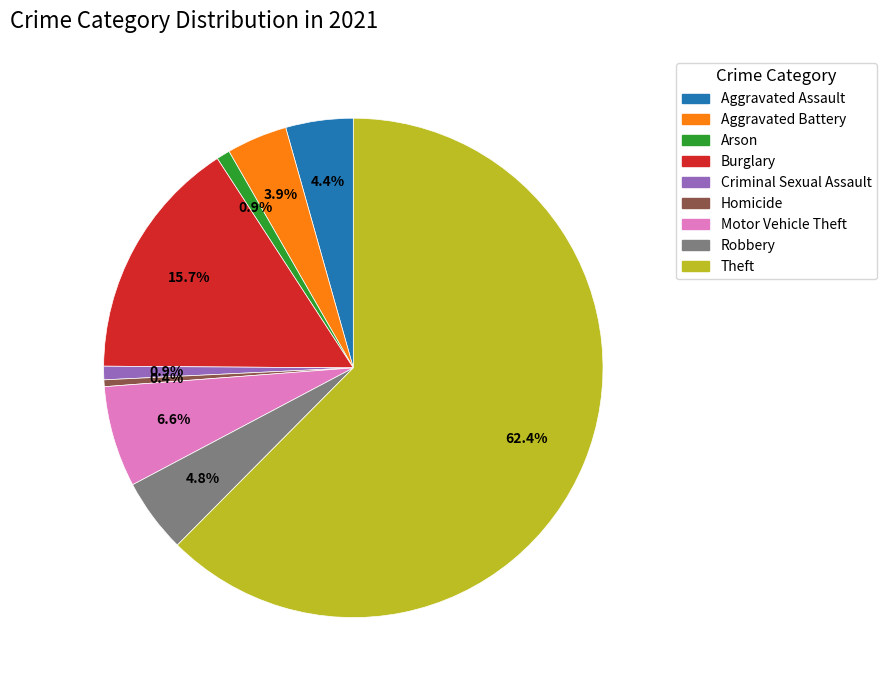

How many slices are in this pie chart?

9